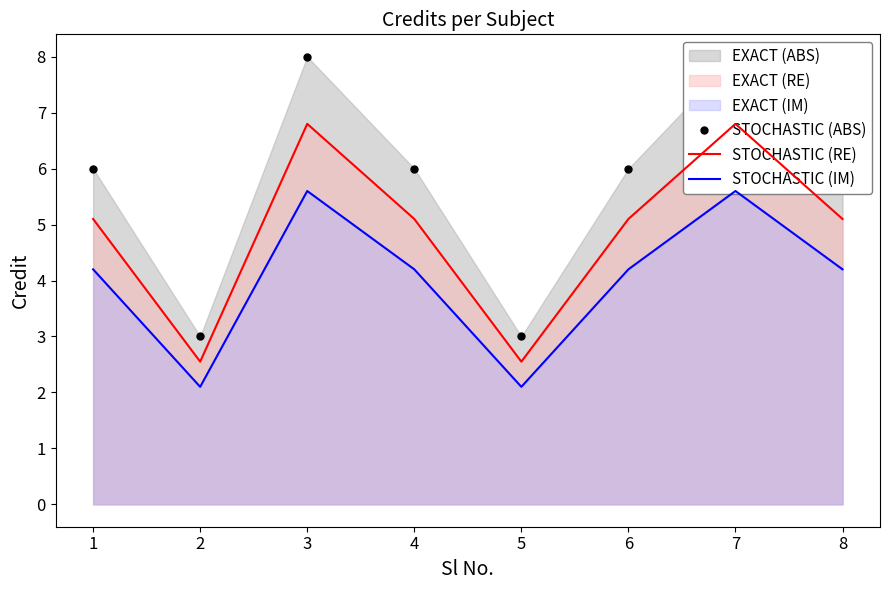

Reading right to left, what are all the values shown in this chart?

STOCHASTIC (ABS): 8=6.0	7=8.0	6=6.0	5=3.0	4=6.0	3=8.0	2=3.0	1=6.0
STOCHASTIC (RE): 8=5.1	7=6.8	6=5.1	5=2.5	4=5.1	3=6.8	2=2.5	1=5.1
STOCHASTIC (IM): 8=4.2	7=5.6	6=4.2	5=2.1	4=4.2	3=5.6	2=2.1	1=4.2